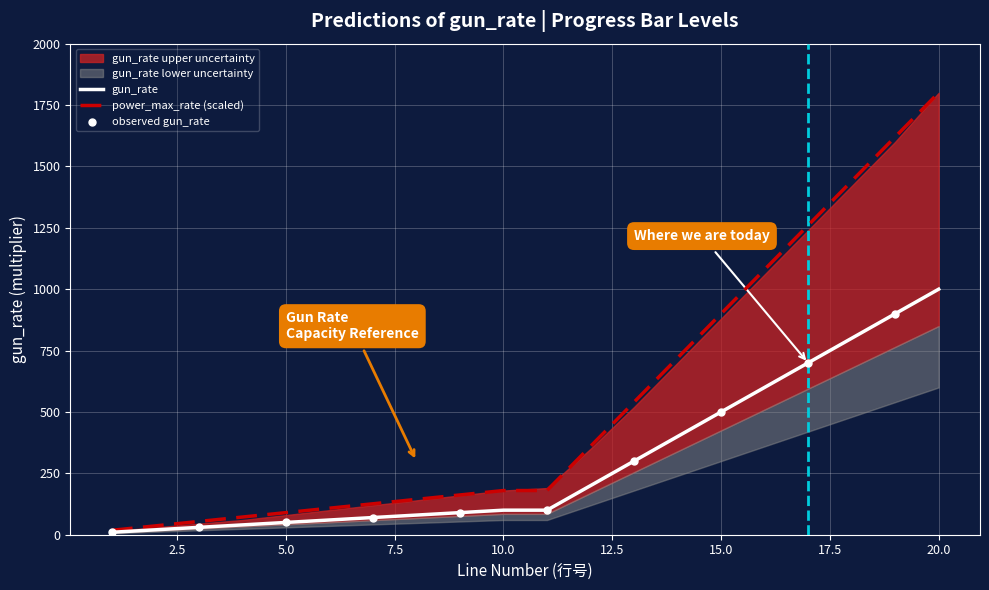

Which series has the largest total across all categories?

power_max_rate_scaled